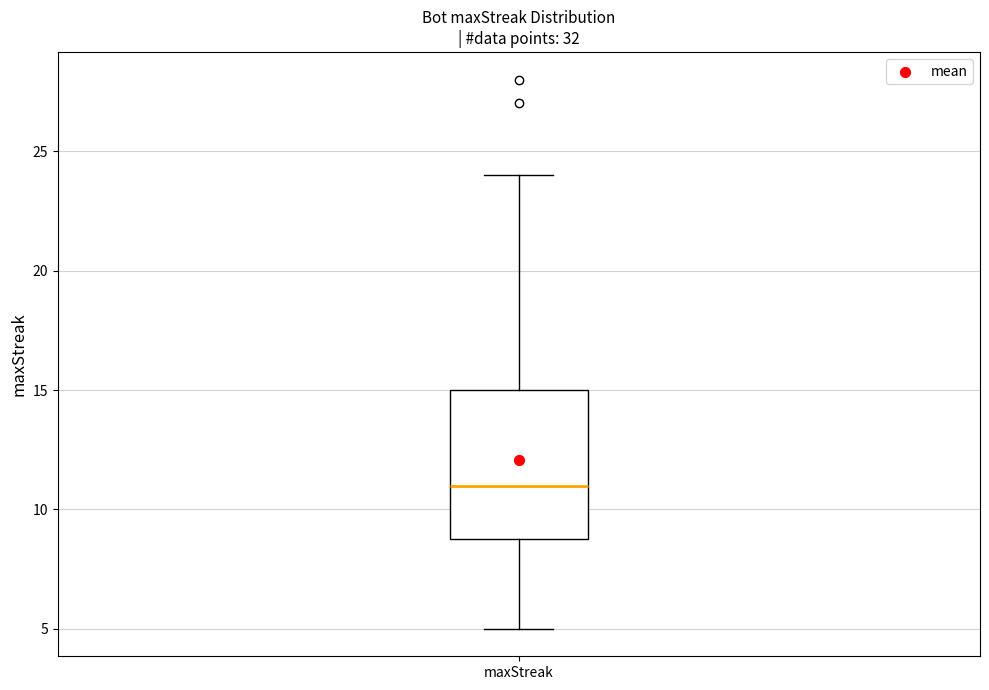

Where is the upper edge of the box for maxStreak on the y-axis? The values are not printed on the chart, so give them approximately, as read against the axis.

15